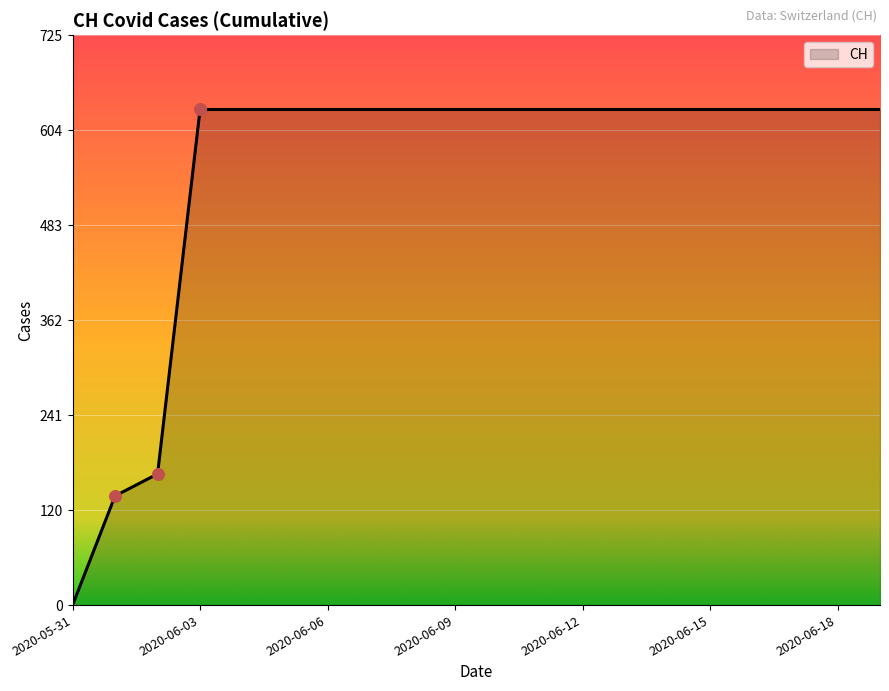

What is the maximum value shown in the chart?

631